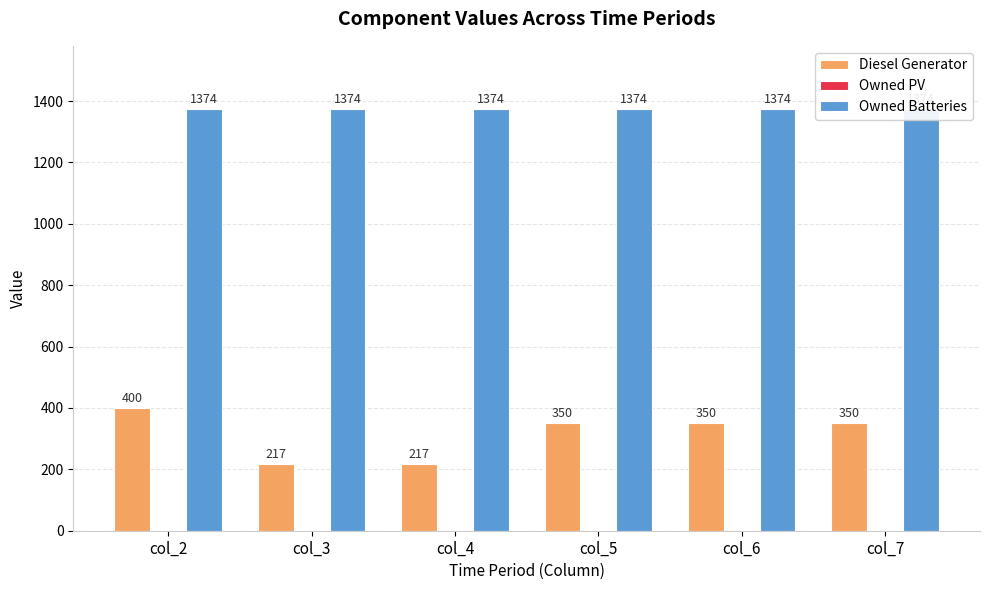

At col_4, list the series in order from smallest to largest.

Owned PV, Diesel Generator, Owned Batteries